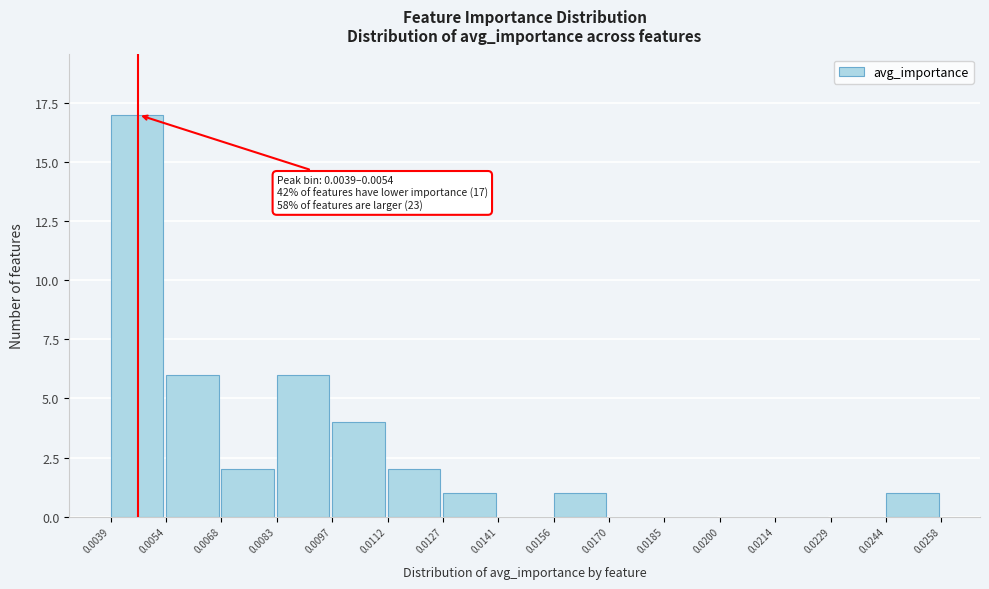

Which range on the x-axis has the tallest bar?

0.0039 to 0.0054